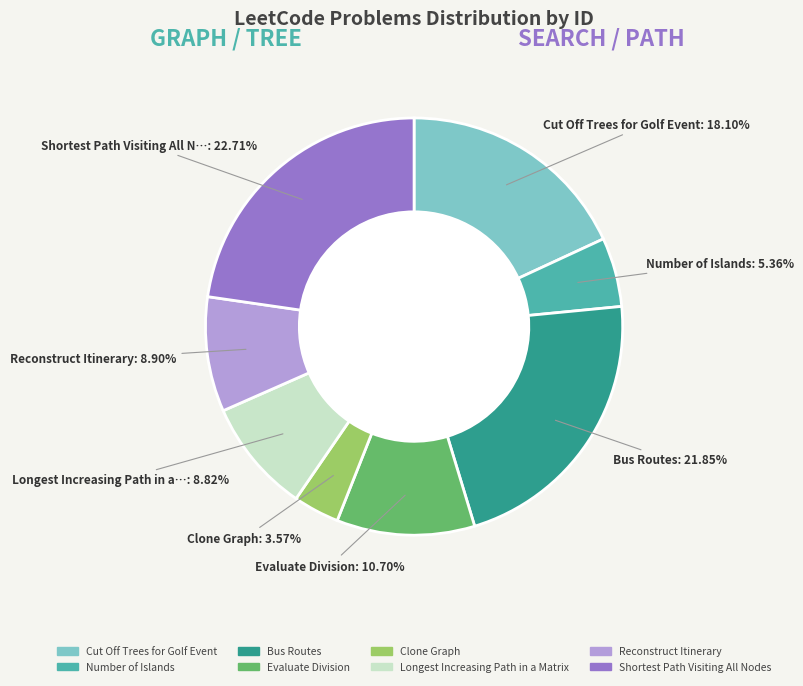

How many slices are in this pie chart?

8